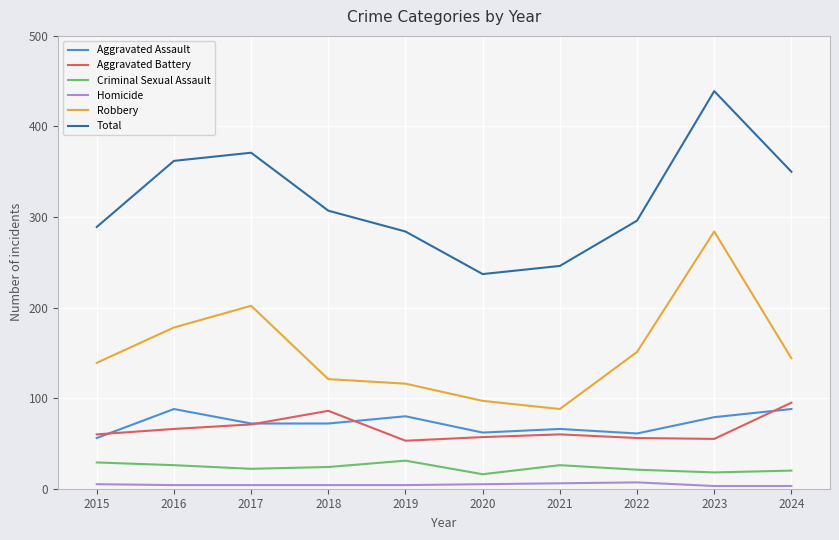

True or false: Homicide and Aggravated Battery intersect in this chart.

False